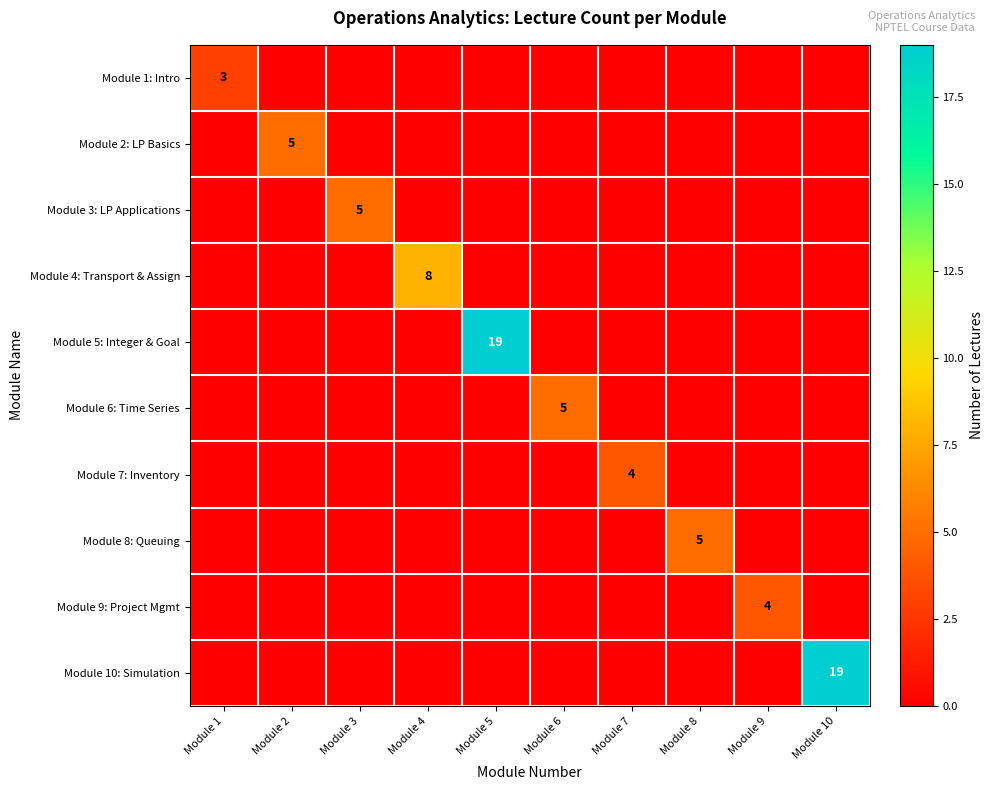

Is it true that Module 7: Inventory equals 6 at Module 7?

False